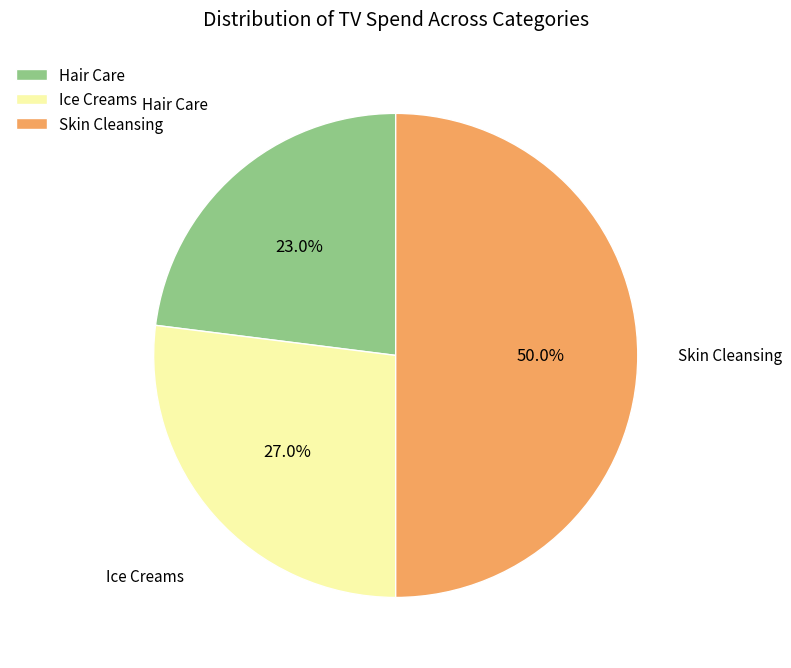

What is the ratio of the value at Ice Creams to the value at Hair Care?

1.2